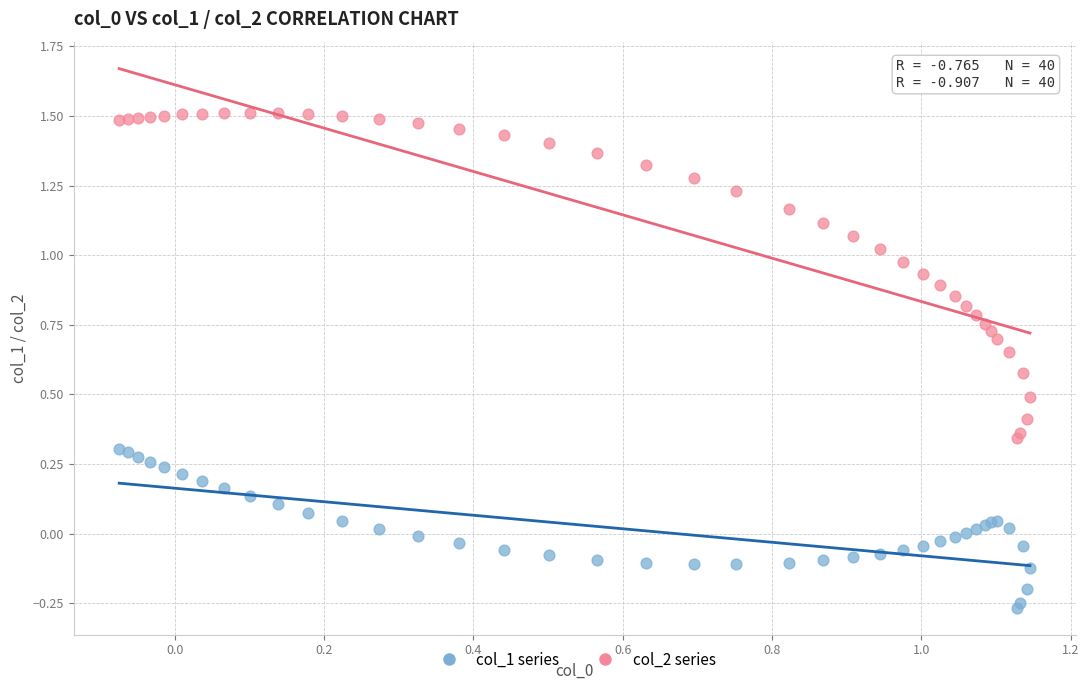

Which series has the largest Y range (max minus min)?

col_2 series